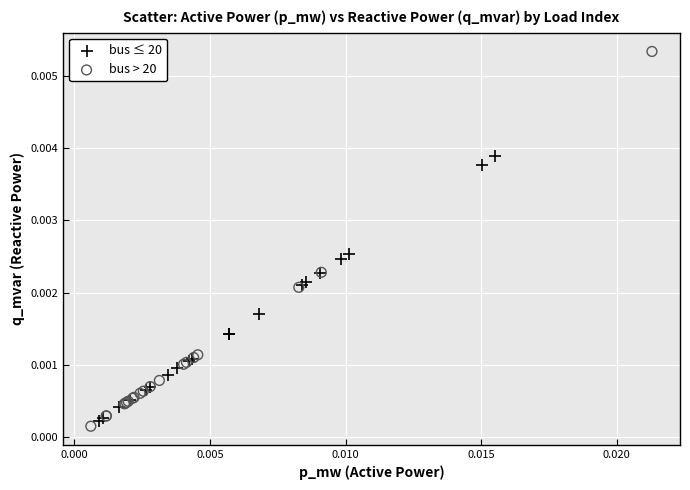

Which series contains the lowest Y value?

bus > 20